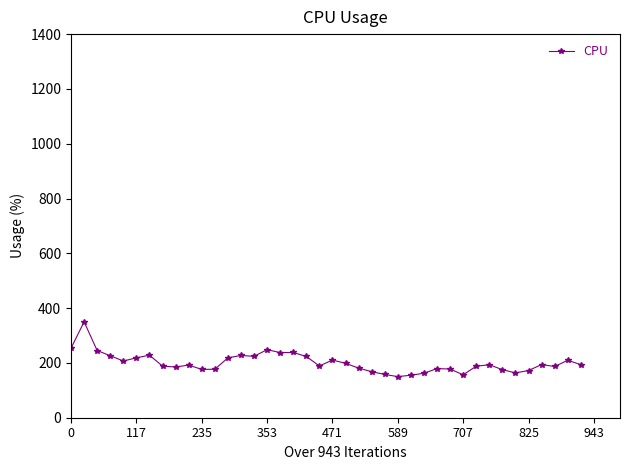

What is the maximum value shown in the chart?

350.0